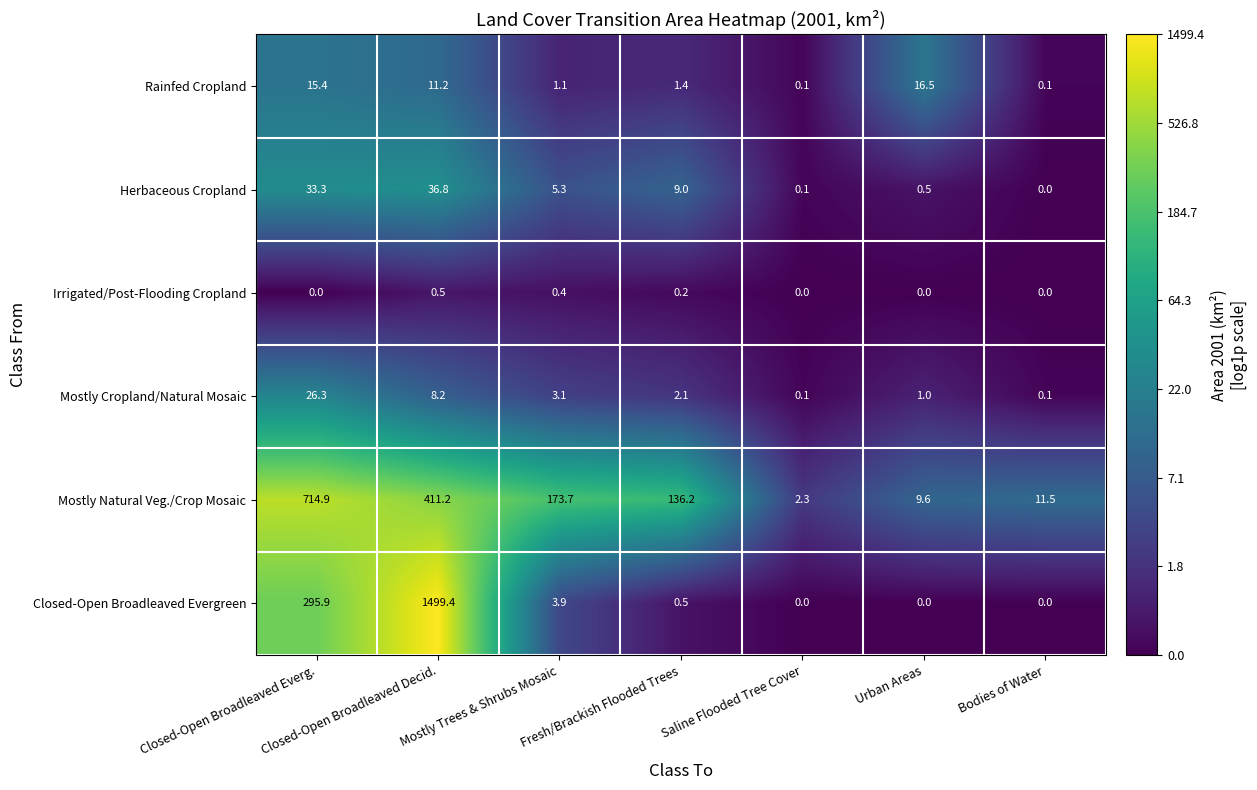

Which series changed the most between Mostly Trees & Shrubs Mosaic and Fresh/Brackish Flooded Trees?

Mostly Natural Veg./Crop Mosaic